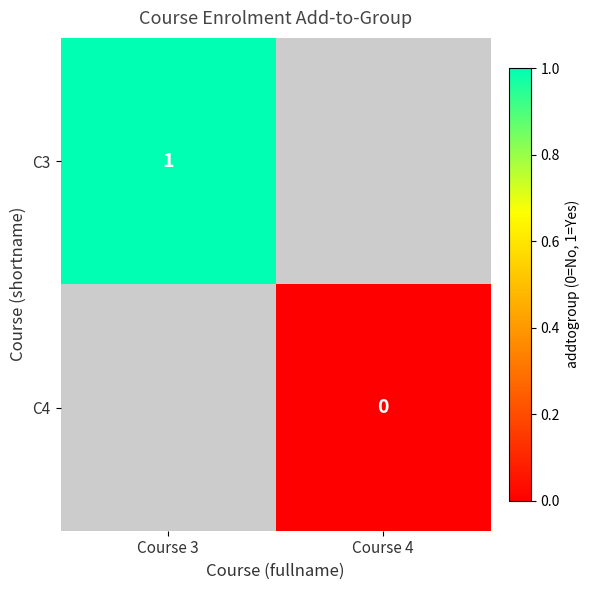

Is it true that C3 equals 0 at Course 3?

False